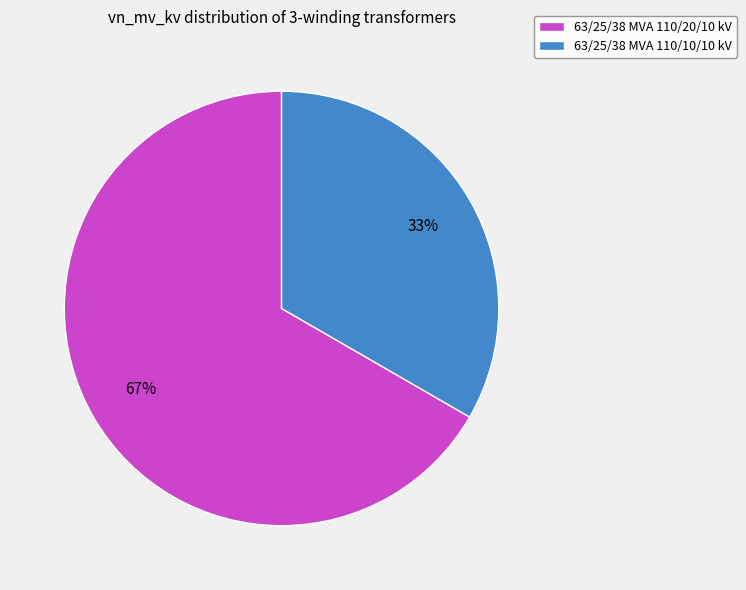

How many slices are in this pie chart?

2